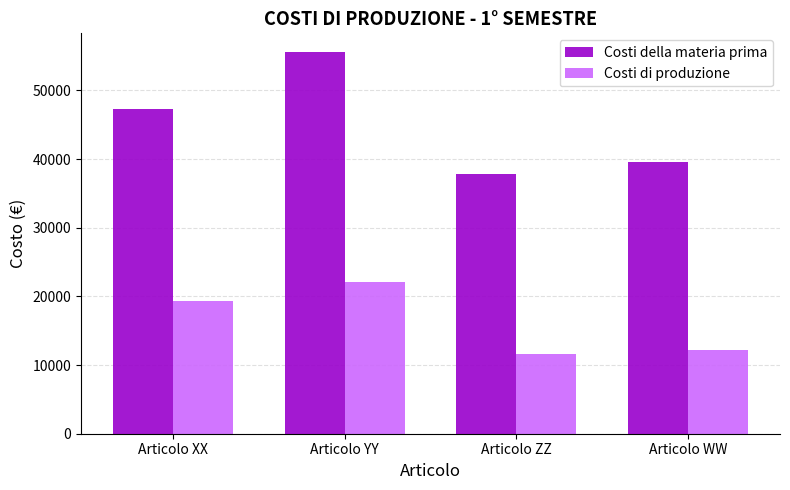

What is the greatest value displayed?

55530.5